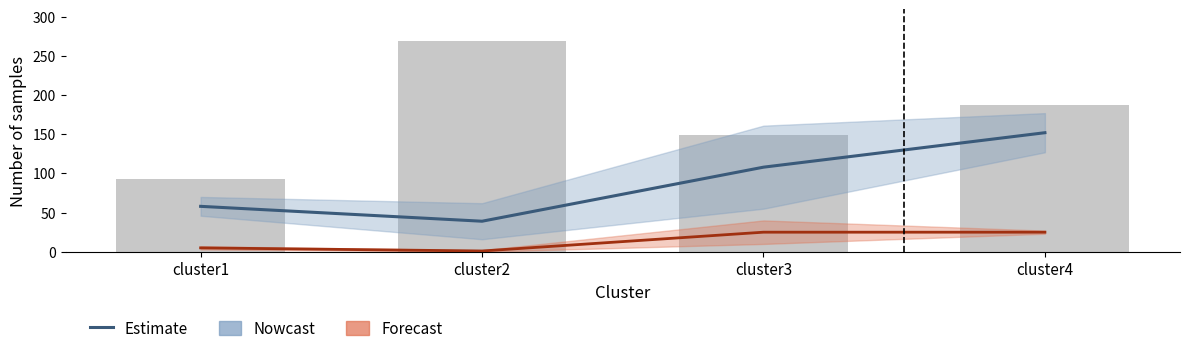

The value at cluster3 is 108. True or false?

True